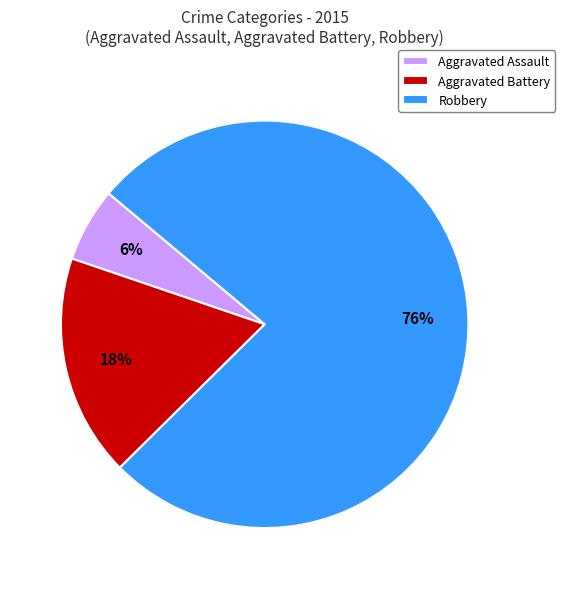

Do Robbery and Aggravated Battery together represent more than half of the pie?

Yes